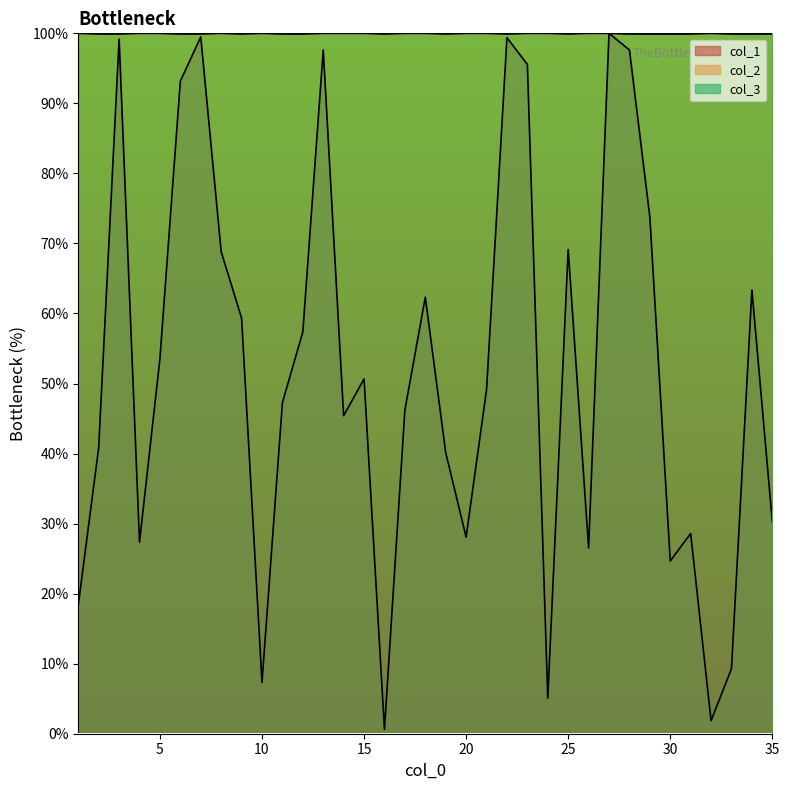

Which label corresponds to the smallest value in the chart?

16